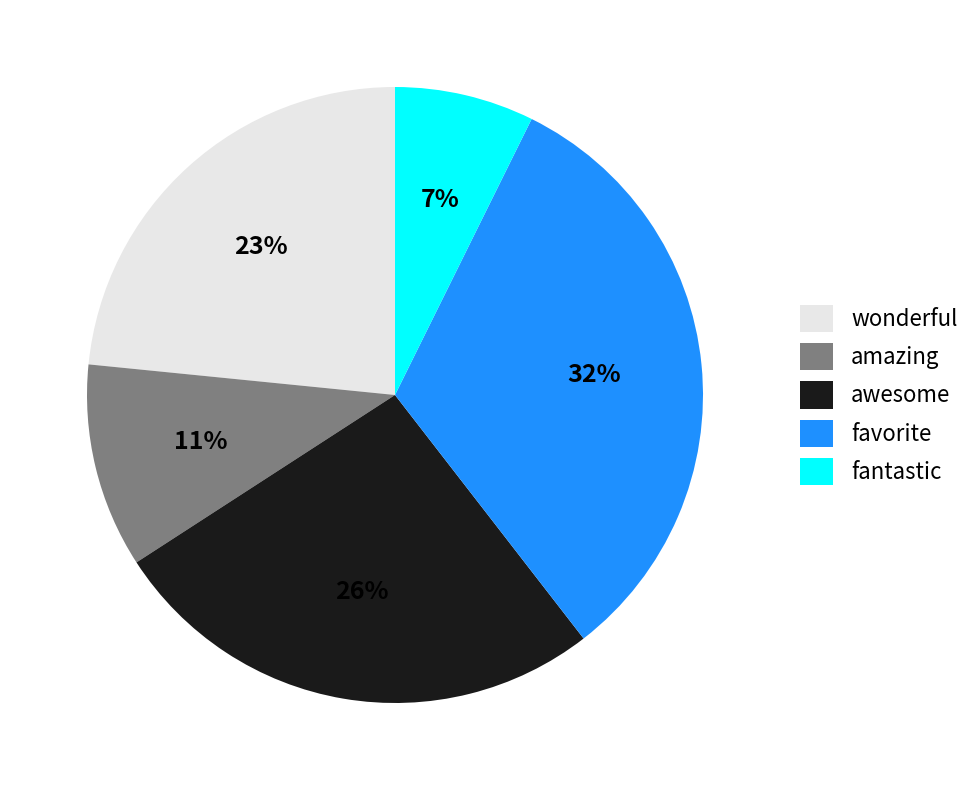

To the nearest percent, what is the average slice percentage?

20%